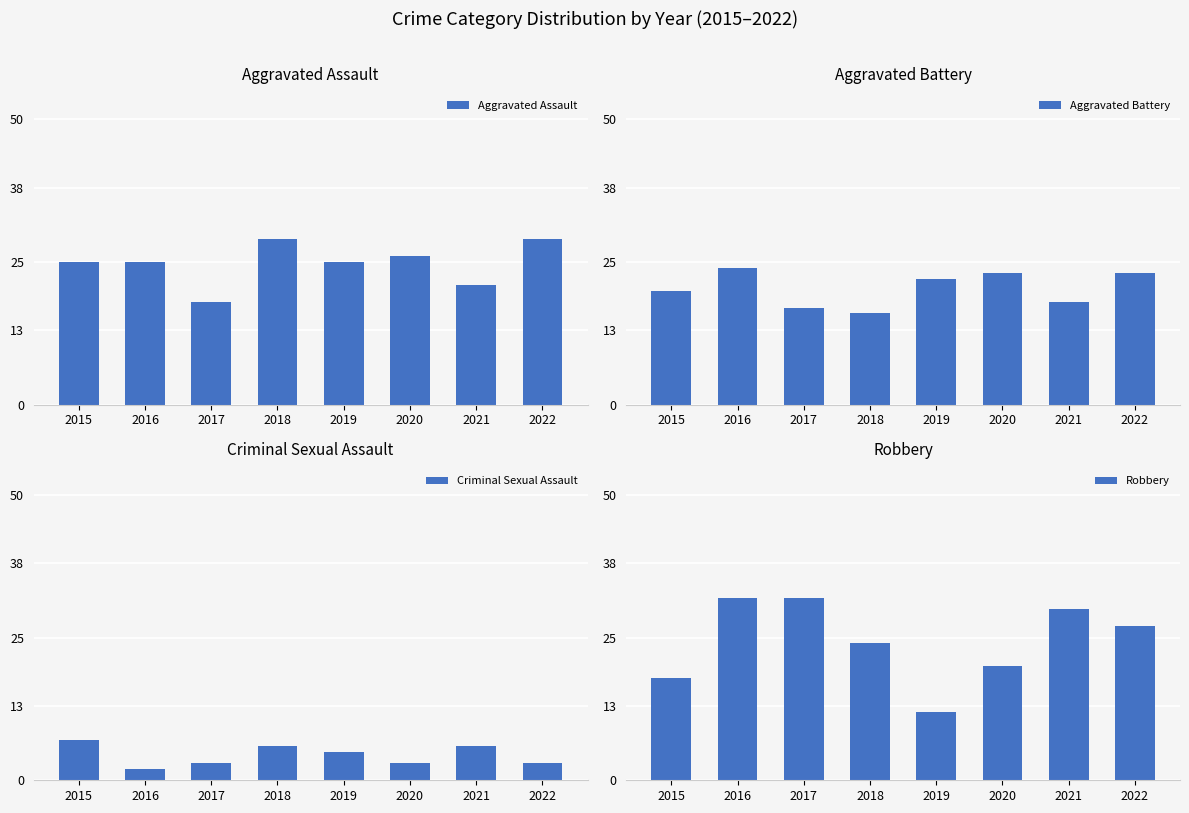

Between 2017 and 2020, which is larger?

2020